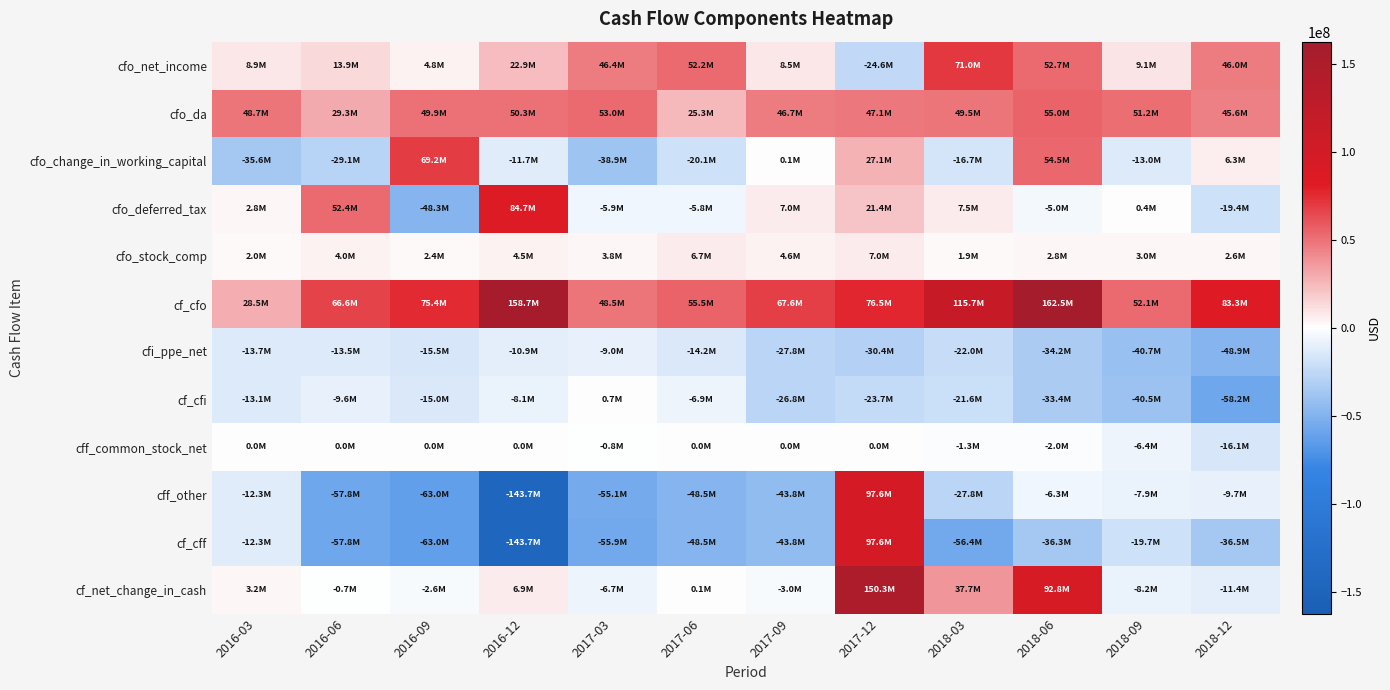

Reading left to right, transcribe all the data shown in this chart.

cfo_net_income: 2016-03=8884000	2016-06=13901000	2016-09=4751000	2016-12=22914000	2017-03=46445000	2017-06=52245000	2017-09=8519000	2017-12=-24640000	2018-03=70958000	2018-06=52709000	2018-09=9084000	2018-12=46034000
cfo_da: 2016-03=48662000	2016-06=29314000	2016-09=49850000	2016-12=50296000	2017-03=52993000	2017-06=25268000	2017-09=46653000	2017-12=47088000	2018-03=49471000	2018-06=54961000	2018-09=51242000	2018-12=45590000
cfo_change_in_working_capital: 2016-03=-35647000	2016-06=-29072000	2016-09=69155000	2016-12=-11689000	2017-03=-38897000	2017-06=-20090000	2017-09=71000	2017-12=27112000	2018-03=-16683000	2018-06=54450000	2018-09=-12998000	2018-12=6328000
cfo_deferred_tax: 2016-03=2752000	2016-06=52373000	2016-09=-48305000	2016-12=84705000	2017-03=-5938000	2017-06=-5832000	2017-09=6969000	2017-12=21411000	2018-03=7527000	2018-06=-4952000	2018-09=370000	2018-12=-19427000
cfo_stock_comp: 2016-03=2030000	2016-06=3950000	2016-09=2360000	2016-12=4550000	2017-03=3760000	2017-06=6710000	2017-09=4600000	2017-12=7010000	2018-03=1850000	2018-06=2810000	2018-09=2980000	2018-12=2600000
cf_cfo: 2016-03=28461000	2016-06=66609000	2016-09=75354000	2016-12=158683000	2017-03=48537000	2017-06=55490000	2017-09=67624000	2017-12=76459000	2018-03=115733000	2018-06=162459000	2018-09=52060000	2018-12=83273000
cfi_ppe_net: 2016-03=-13679000	2016-06=-13527000	2016-09=-15455000	2016-12=-10939000	2017-03=-9021000	2017-06=-14208000	2017-09=-27781000	2017-12=-30403000	2018-03=-21956000	2018-06=-34243000	2018-09=-40656000	2018-12=-48894000
cf_cfi: 2016-03=-13056000	2016-06=-9565000	2016-09=-15014000	2016-12=-8123000	2017-03=688000	2017-06=-6932000	2017-09=-26845000	2017-12=-23742000	2018-03=-21563000	2018-06=-33407000	2018-09=-40517000	2018-12=-58159000
cff_common_stock_net: 2016-03=0	2016-06=0	2016-09=0	2016-12=0	2017-03=-807000	2017-06=0	2017-09=0	2017-12=0	2018-03=-1285000	2018-06=-1996000	2018-09=-6443000	2018-12=-16115000
cff_other: 2016-03=-12253000	2016-06=-57785000	2016-09=-62981000	2016-12=-143658000	2017-03=-55091000	2017-06=-48457000	2017-09=-43821000	2017-12=97565000	2018-03=-27779000	2018-06=-6267000	2018-09=-7867000	2018-12=-9713000
cf_cff: 2016-03=-12253000	2016-06=-57785000	2016-09=-62981000	2016-12=-143658000	2017-03=-55898000	2017-06=-48457000	2017-09=-43821000	2017-12=97565000	2018-03=-56430000	2018-06=-36268000	2018-09=-19732000	2018-12=-36493000
cf_net_change_in_cash: 2016-03=3152000	2016-06=-741000	2016-09=-2641000	2016-12=6902000	2017-03=-6673000	2017-06=101000	2017-09=-3042000	2017-12=150282000	2018-03=37740000	2018-06=92784000	2018-09=-8189000	2018-12=-11379000